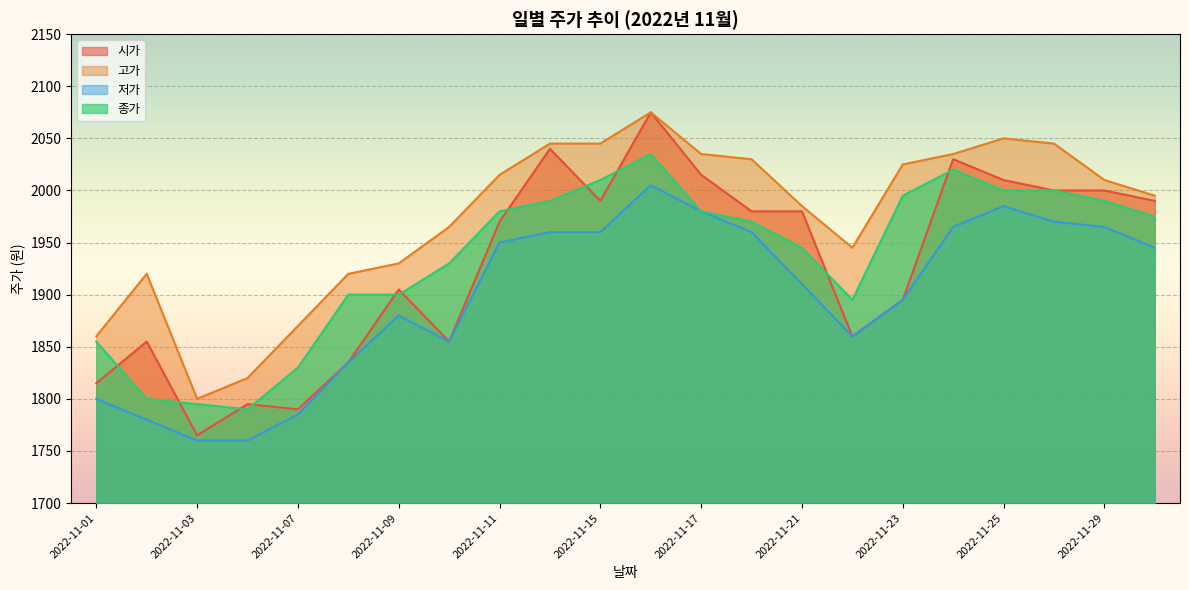

What is the sum of the 시가 values at 2022-11-17 and 2022-11-07?

3805